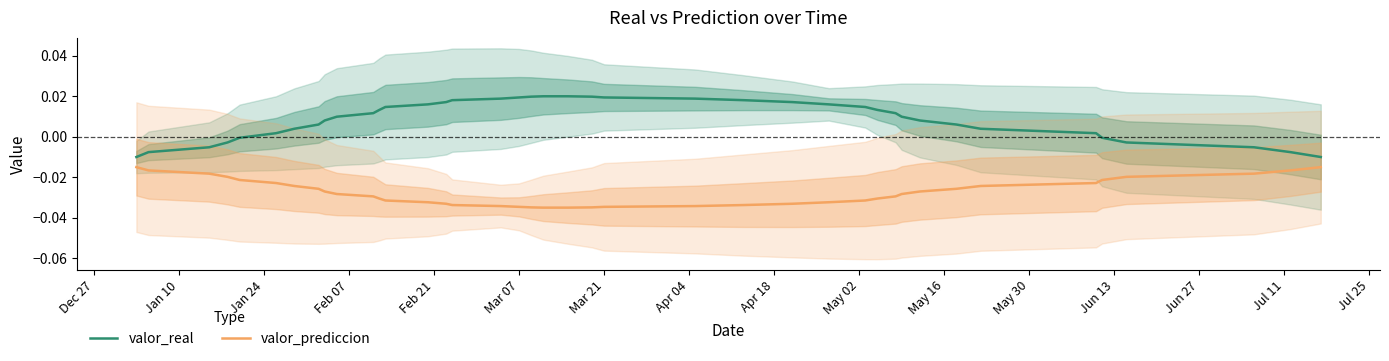

Which series has the largest total across all categories?

valor_real